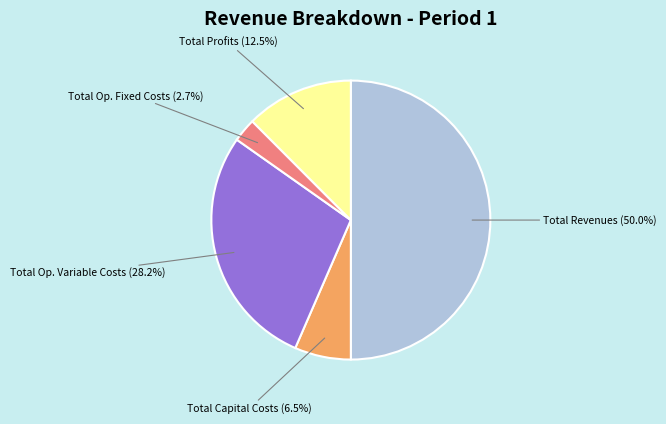

Which slice represents more than half of the pie?

Total Revenues